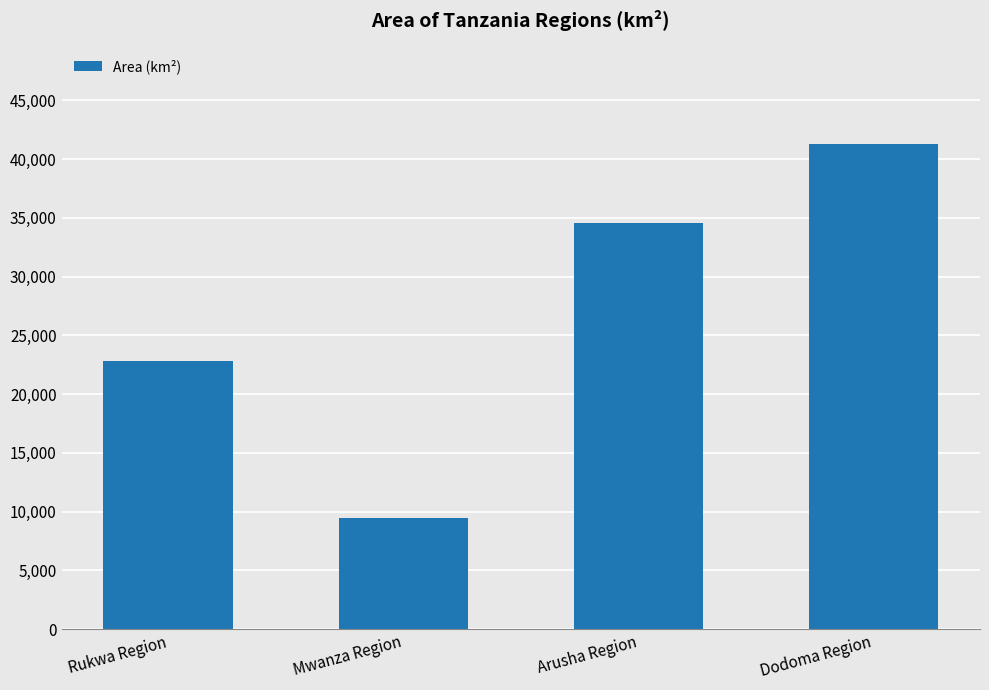

What is the difference between the maximum and minimum values?

31844